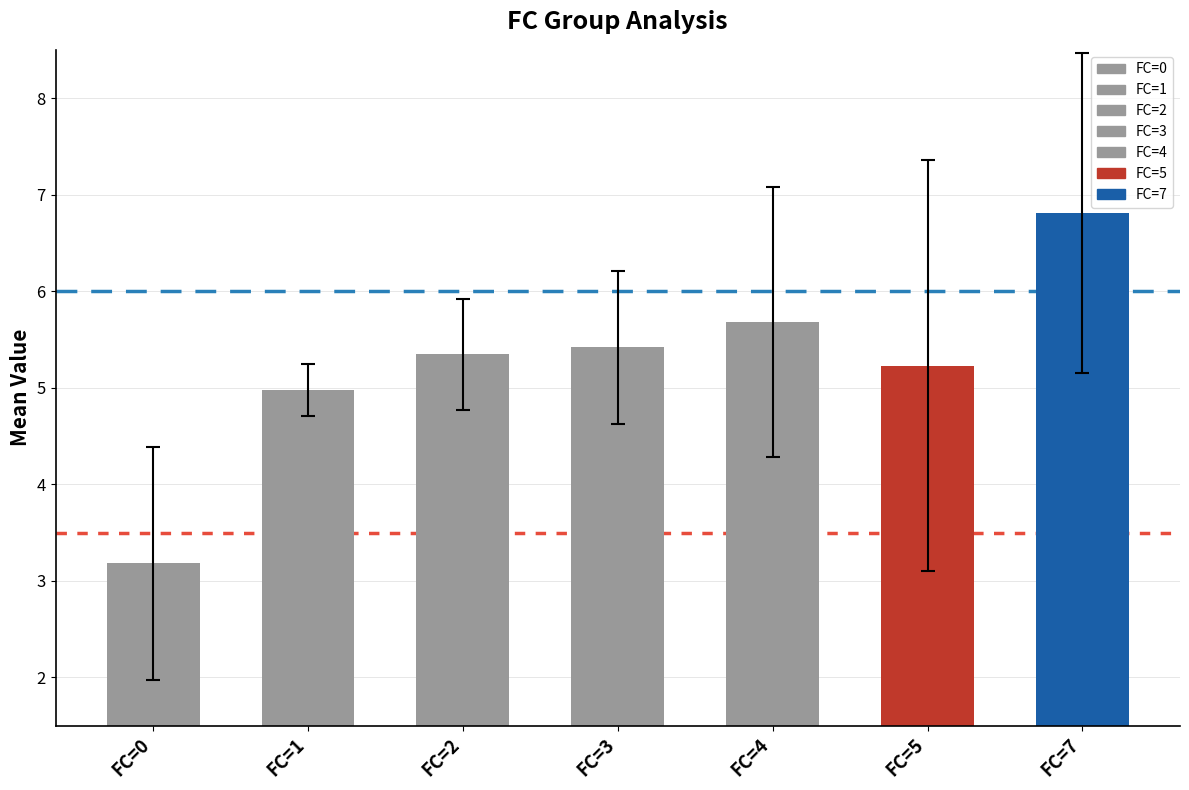

Reading left to right, extract all data points from this chart.

3.2	5.0	5.3	5.4	5.7	5.2	6.8